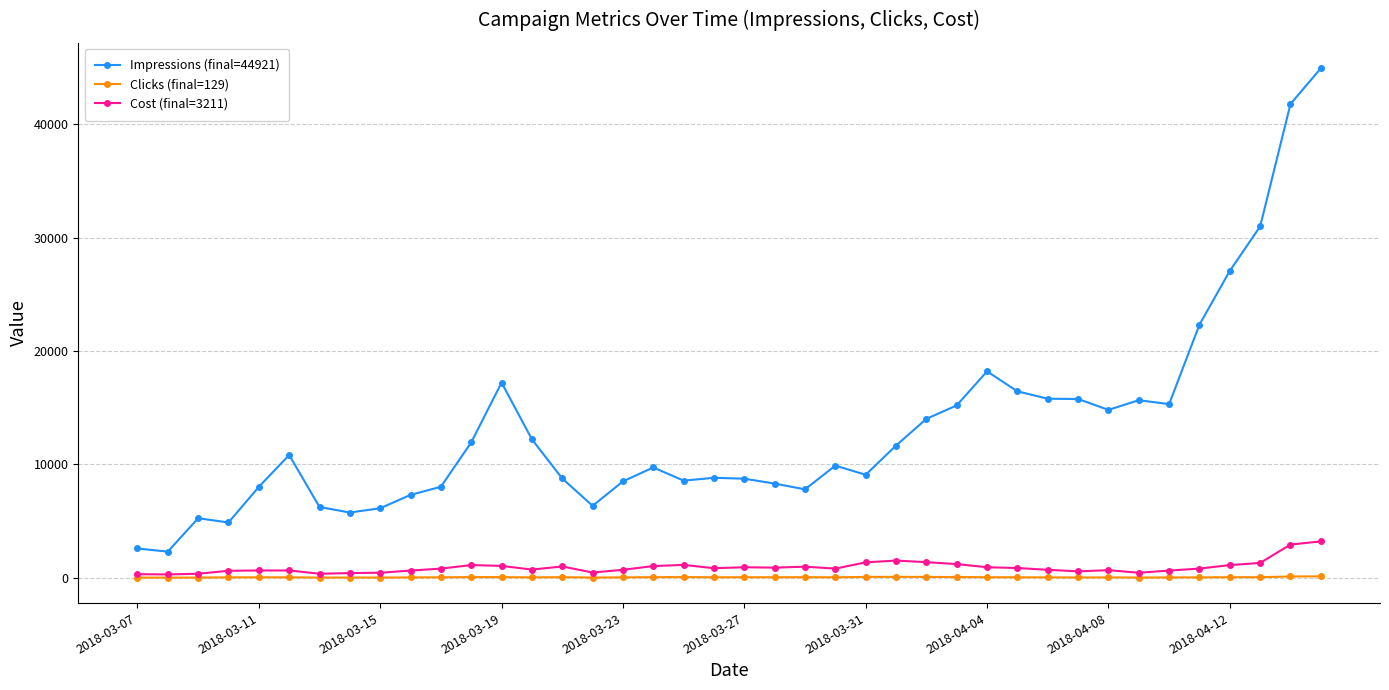

At how many categories does at least one series exceed 19825?

5